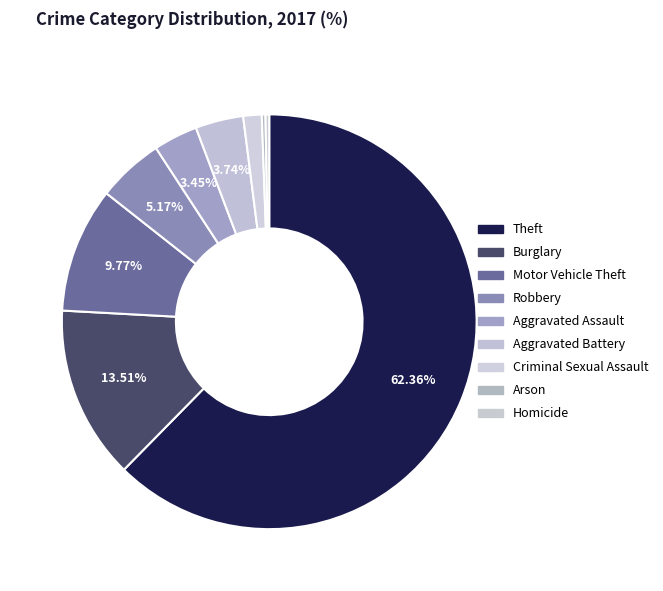

Count the number of slices in the pie.

9